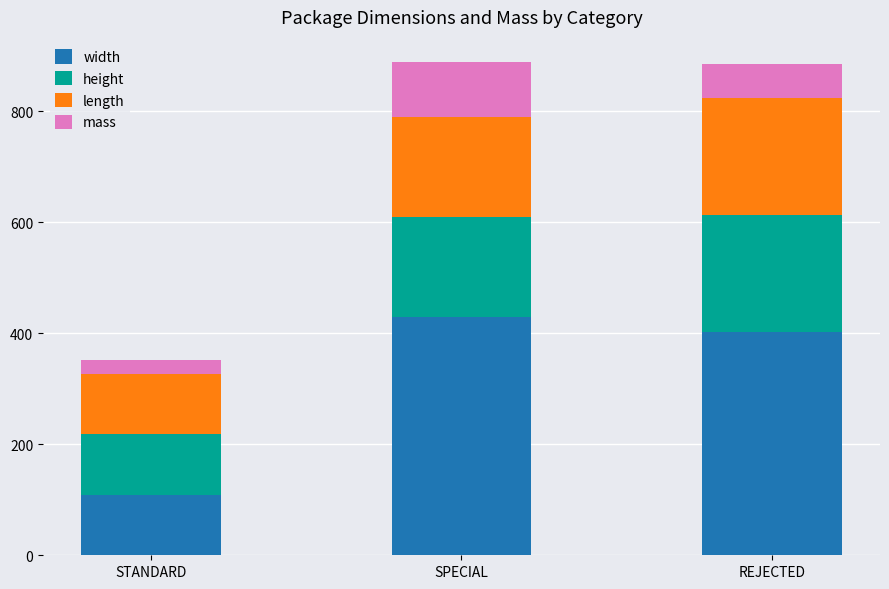

Reading right to left, transcribe the values for width.

REJECTED=402.0	SPECIAL=430.0	STANDARD=109.0